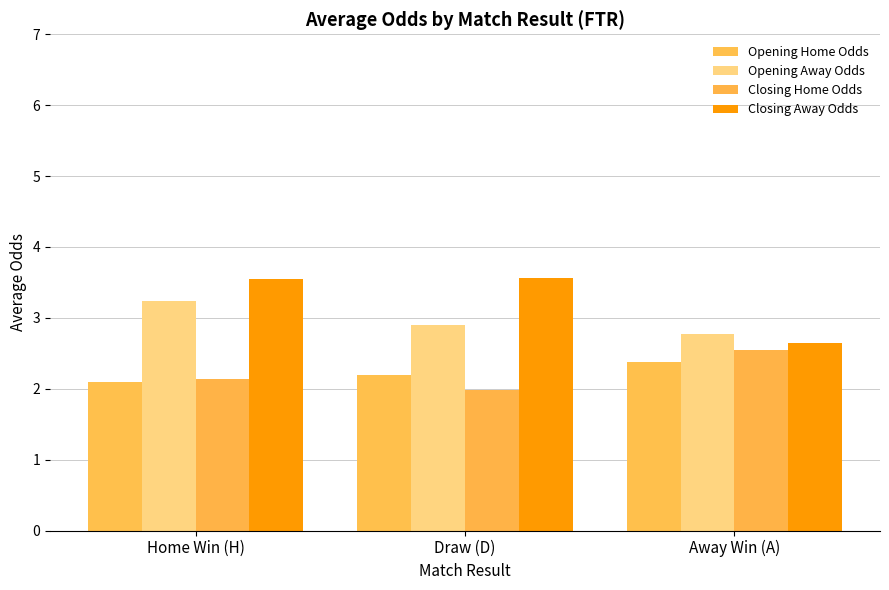

What position from the left is Home Win (H)?

1